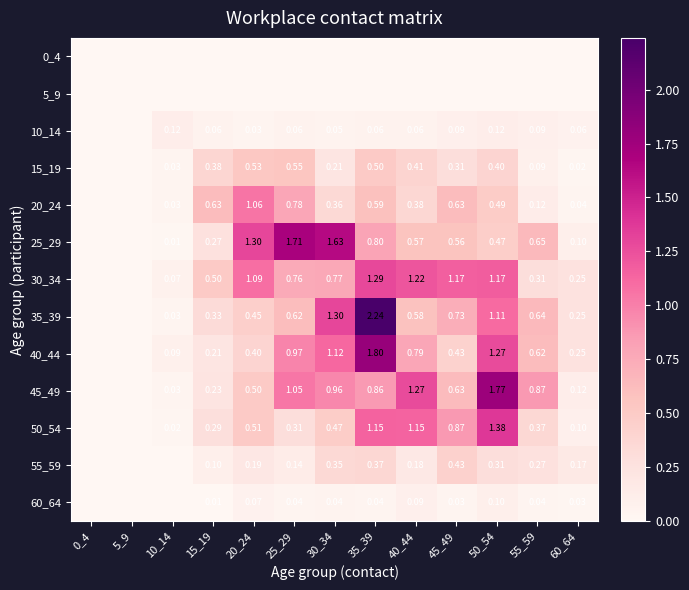

Is the value of 55_59 at 15_19 greater than the value of 25_29 at 45_49?

No